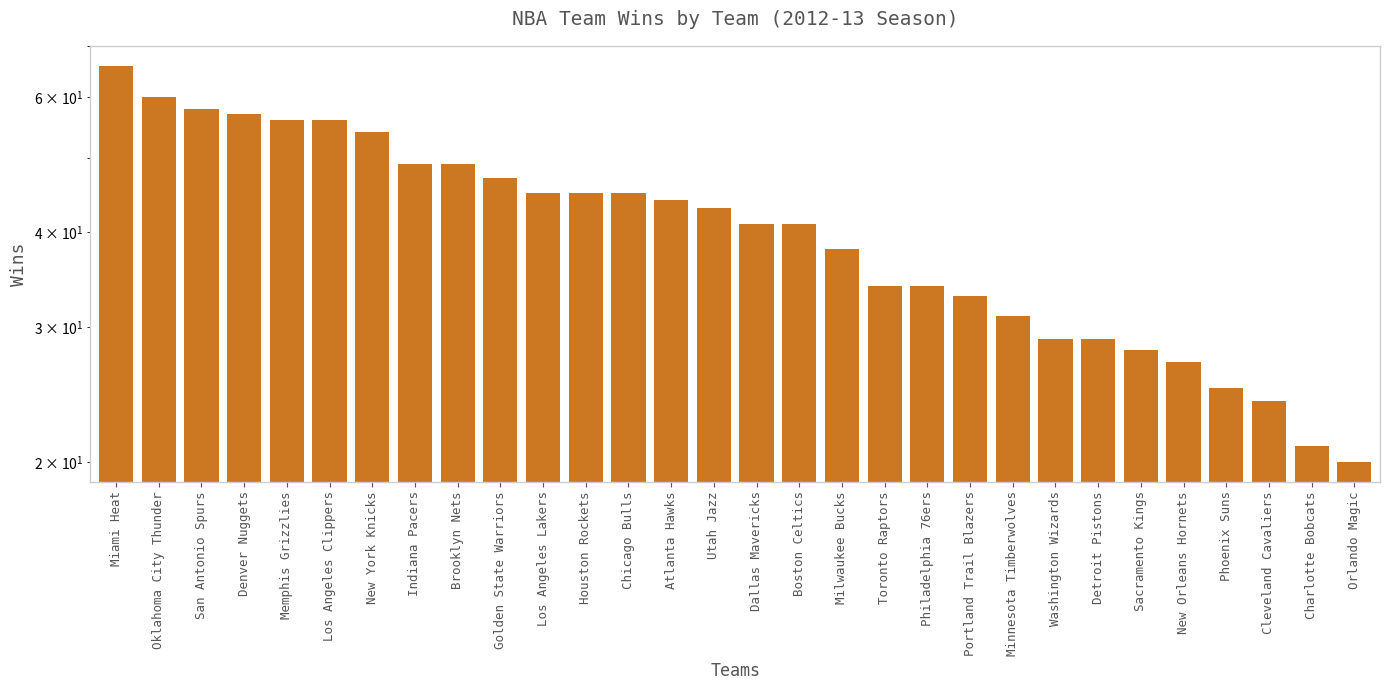

Rank the categories by value from lowest to highest.

Orlando Magic, Charlotte Bobcats, Cleveland Cavaliers, Phoenix Suns, New Orleans Hornets, Sacramento Kings, Washington Wizards, Detroit Pistons, Minnesota Timberwolves, Portland Trail Blazers, Toronto Raptors, Philadelphia 76ers, Milwaukee Bucks, Dallas Mavericks, Boston Celtics, Utah Jazz, Atlanta Hawks, Los Angeles Lakers, Houston Rockets, Chicago Bulls, Golden State Warriors, Indiana Pacers, Brooklyn Nets, New York Knicks, Memphis Grizzlies, Los Angeles Clippers, Denver Nuggets, San Antonio Spurs, Oklahoma City Thunder, Miami Heat